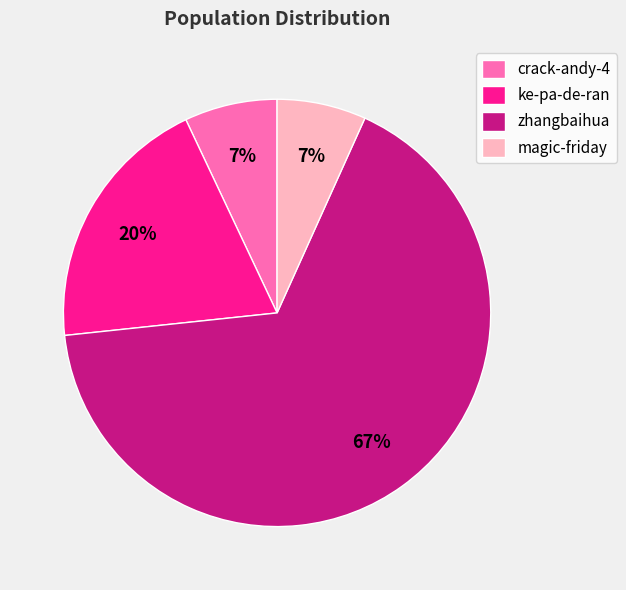

True or false: magic-friday accounts for 1% of the total.

False